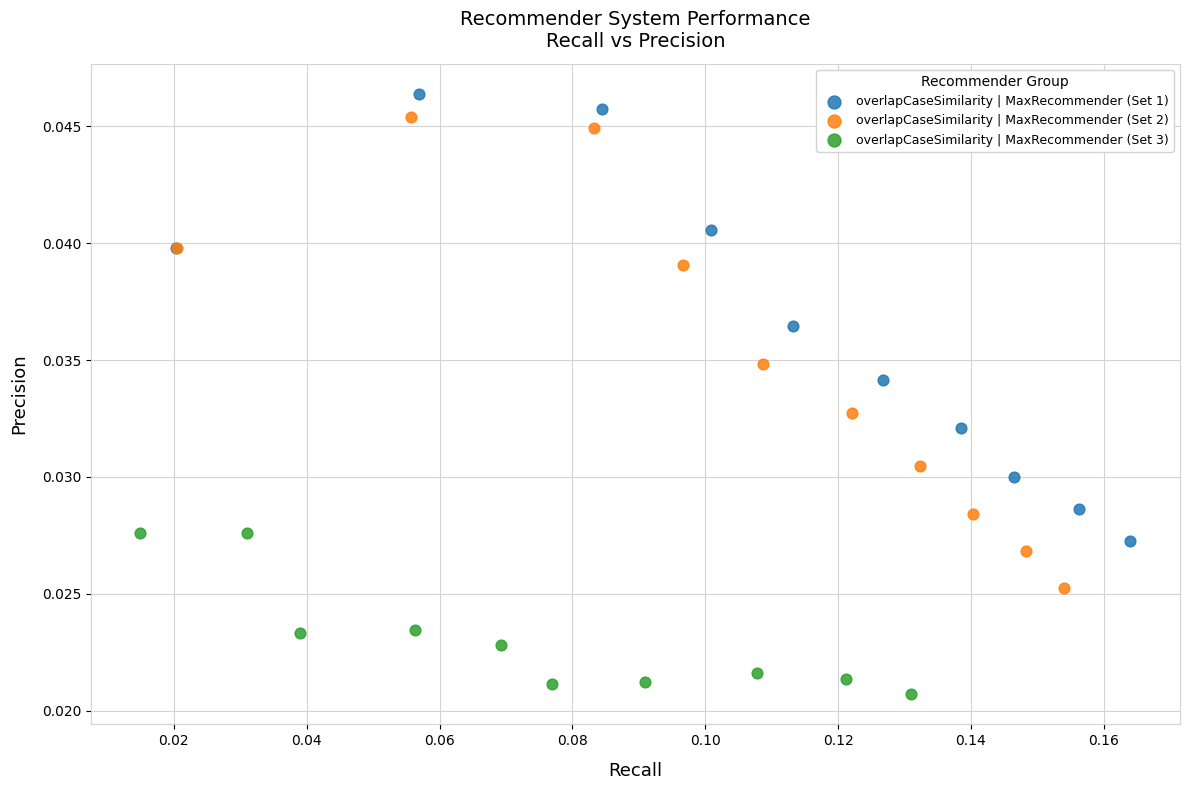

Which series has the largest Y range (max minus min)?

overlapCaseSimilarity | MaxRecommender (Set 2)